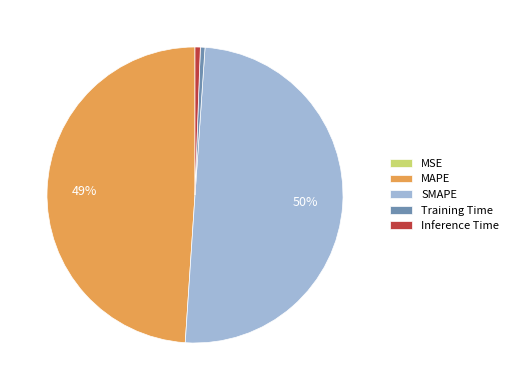

Do Inference Time and SMAPE together represent more than half of the pie?

Yes